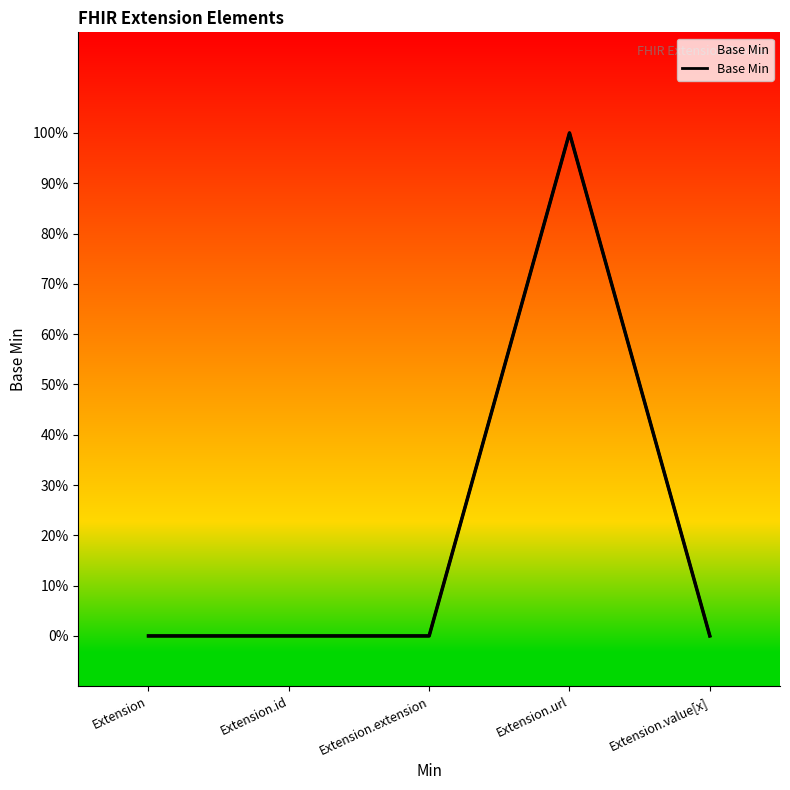

What is the difference between the values at Extension.value[x] and Extension.url?

1